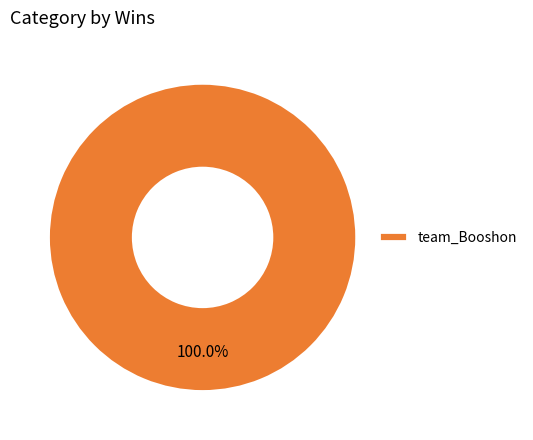

Rank the categories by value from highest to lowest.

team_Booshon